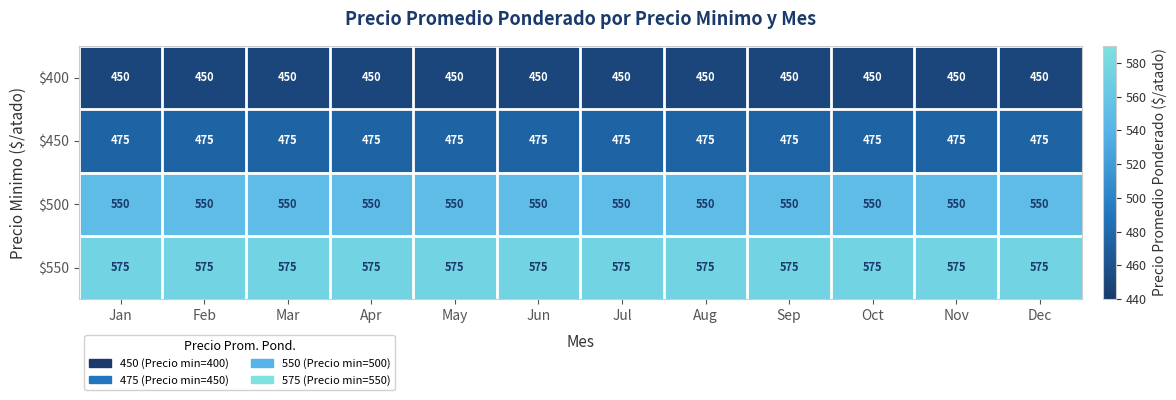

What is the total value across all series at Jul?

2050